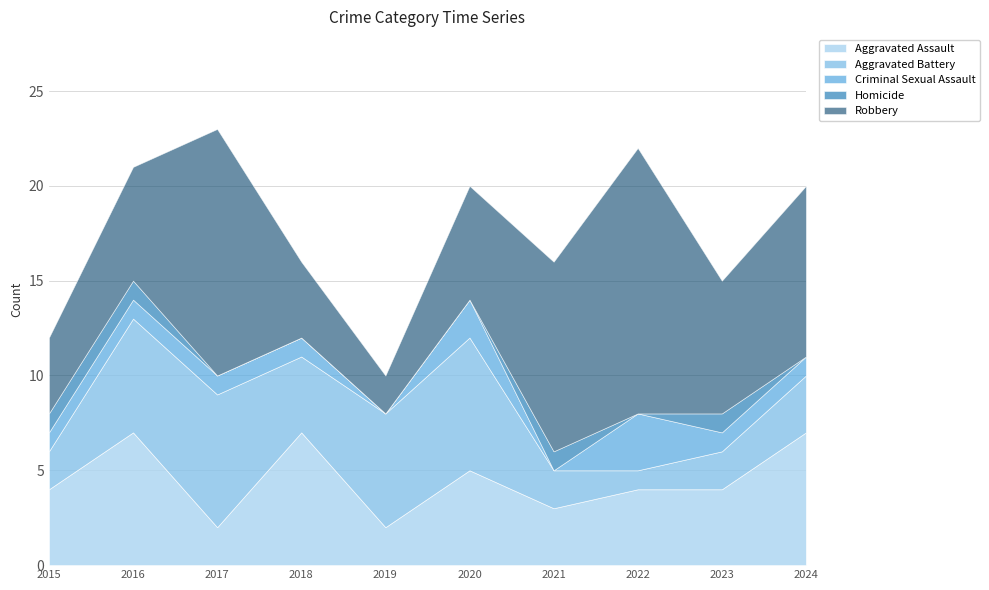

How many lines are shown in the chart?

5